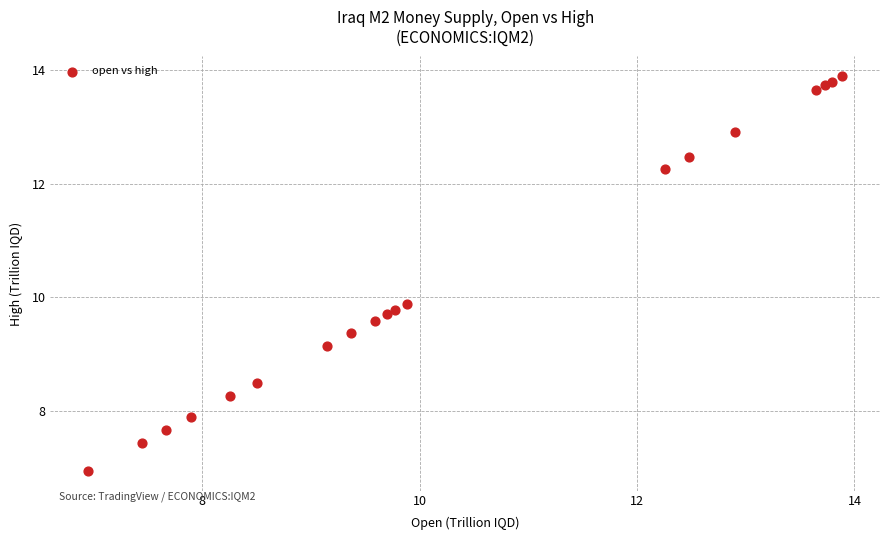

What Y value in the scatter plot is closest to 10?

9.9